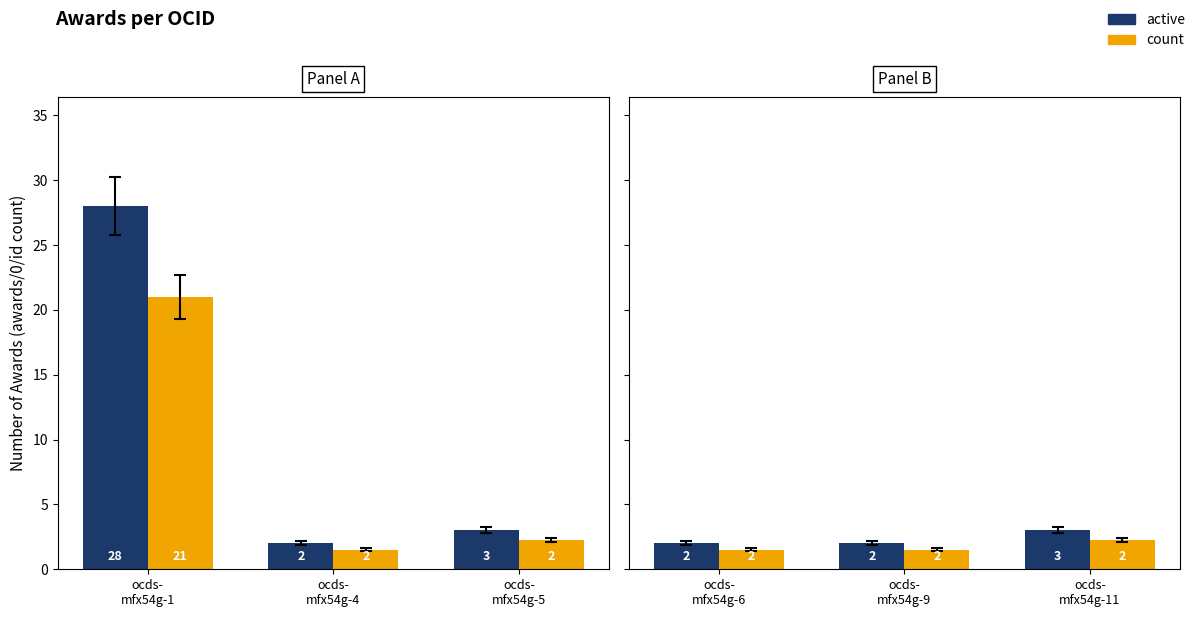

The value of active at ocds- mfx54g-11 is 1.8. True or false?

False